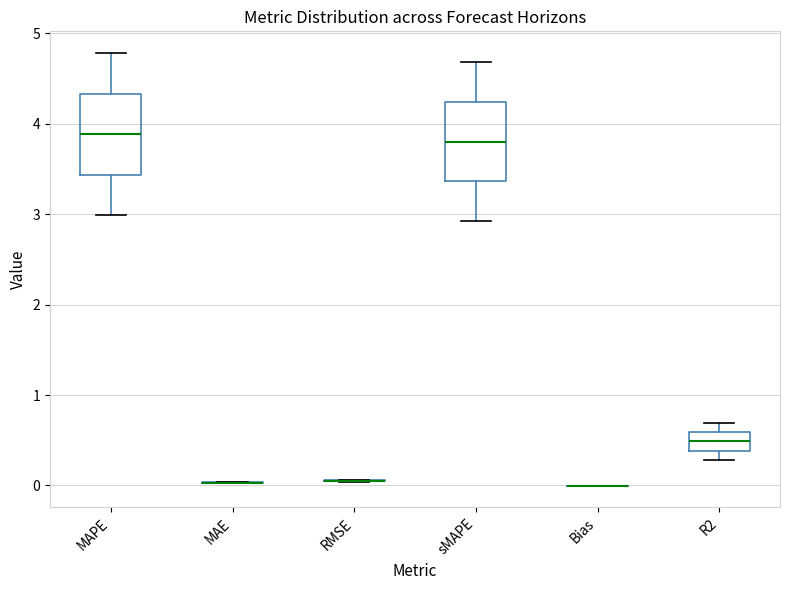

Reading left to right, transcribe this box plot: for each box, give where its median line is, the range the box spans, and where its two whiskers end, as read against the y-axis. The values are not printed on the chart, so give them approximately, as read against the axis.

MAPE: median 3.9, box 3.4 to 4.3, whiskers 3.0 to 4.8
MAE: box collapsed to a line at 0.0, whiskers 0.0 to 0.0
RMSE: box collapsed to a line at 0.1, whiskers 0.0 to 0.1
sMAPE: median 3.8, box 3.4 to 4.2, whiskers 2.9 to 4.7
Bias: box collapsed to a line at 0.0, whiskers 0.0 to 0.0
R2: median 0.5, box 0.4 to 0.6, whiskers 0.3 to 0.7